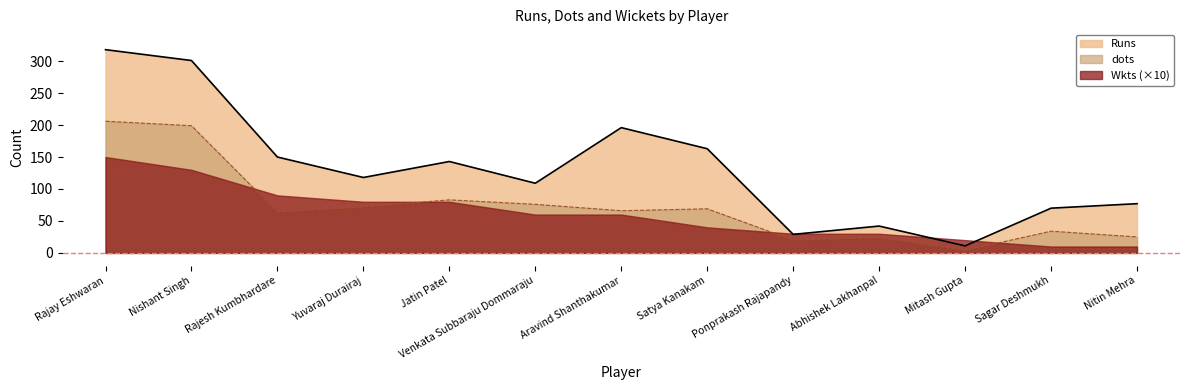

List the series in order of their overall mean, lowest first.

Wkts (×10), dots, Runs